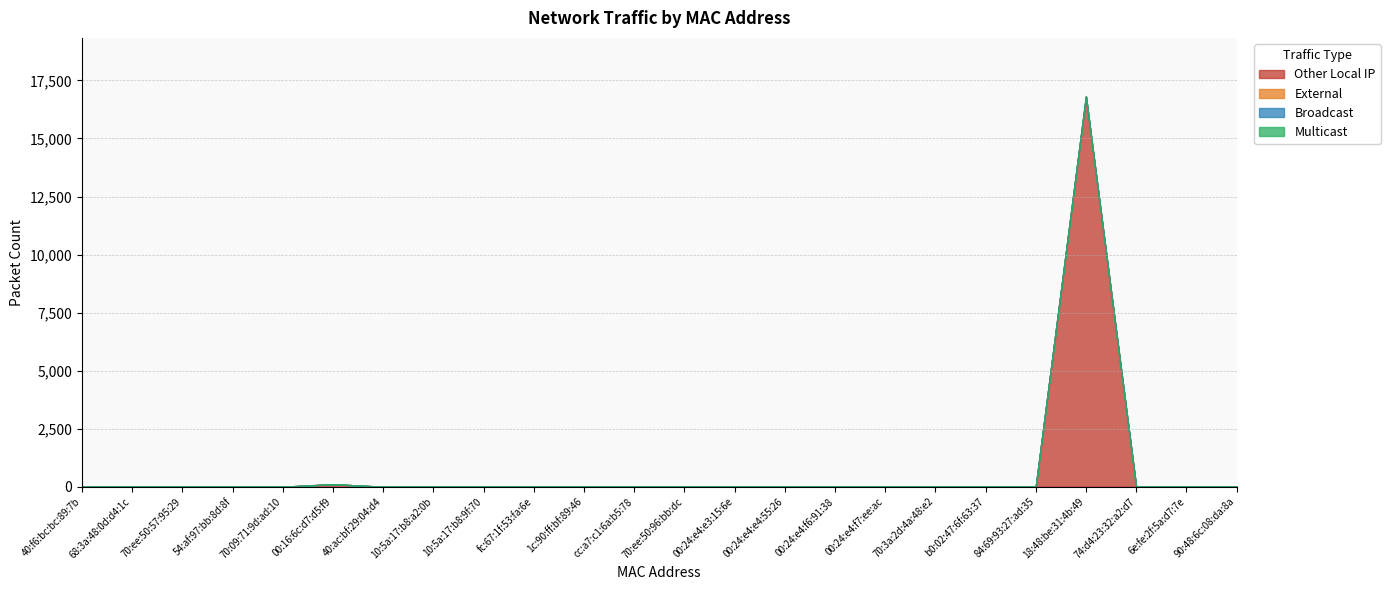

True or false: Other Local IP and External intersect in this chart.

False